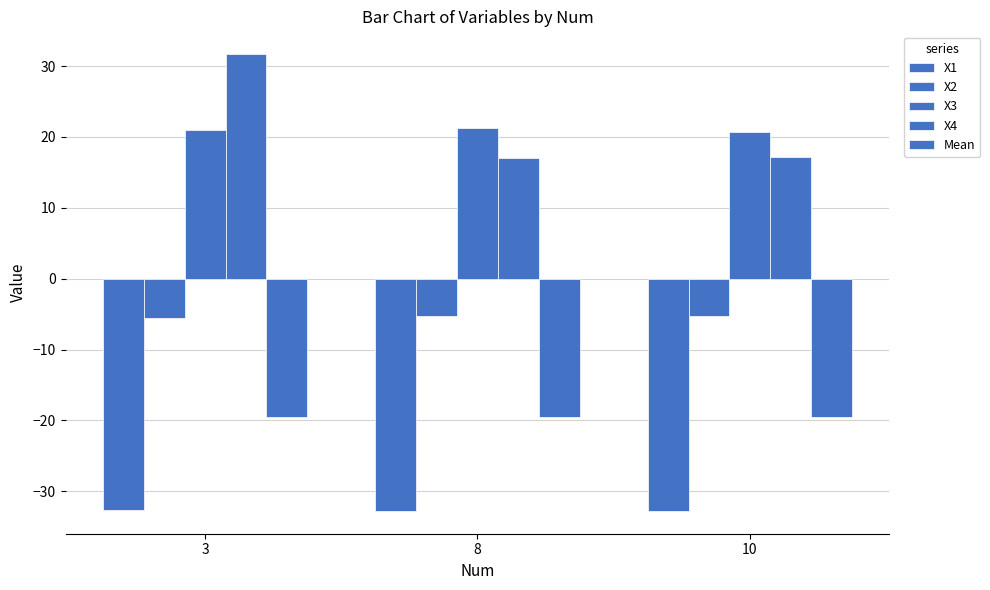

How many groups of bars are there?

3